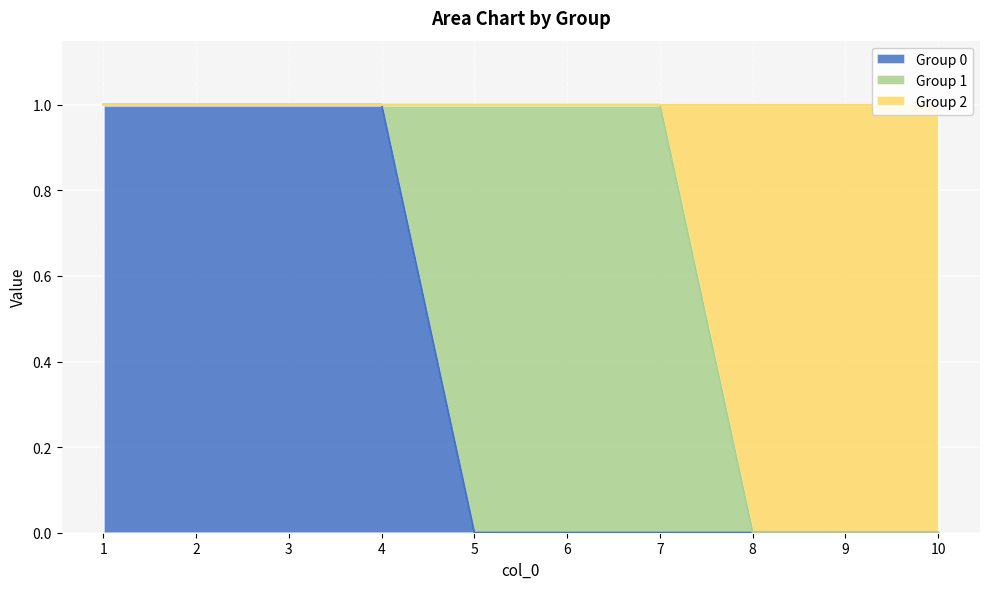

True or false: Group 0 has a value of 1 at 1.

True